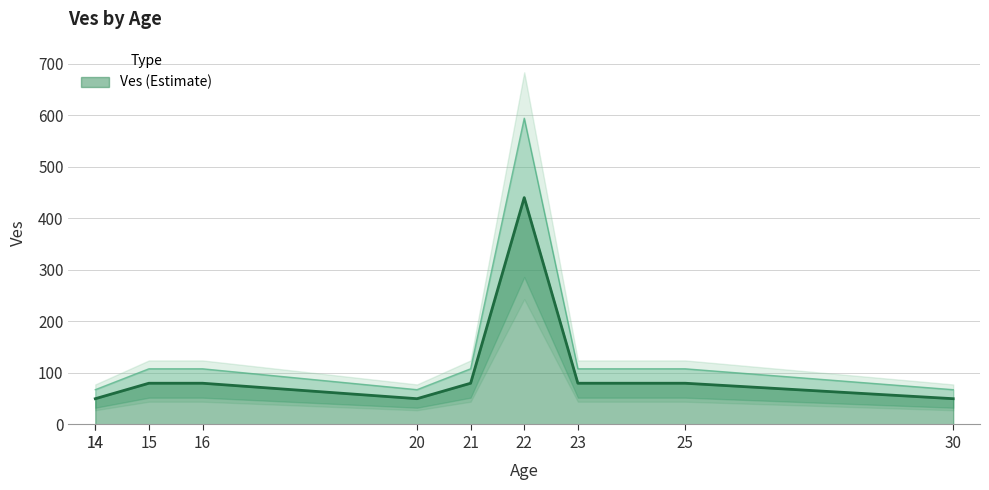

What is the smallest value displayed?

50